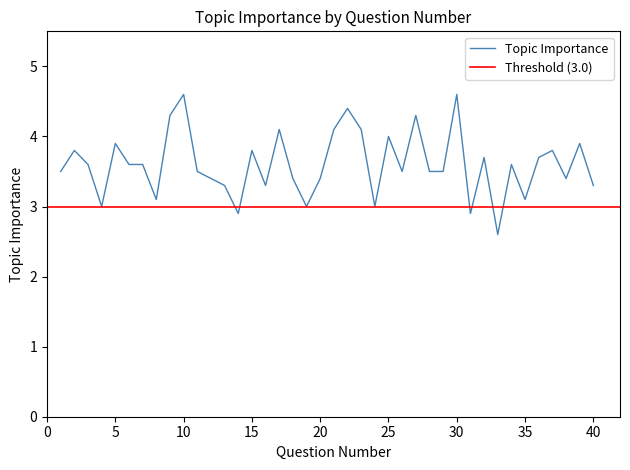

How many interior local valleys (lower than both neighbors) does the data have?

11